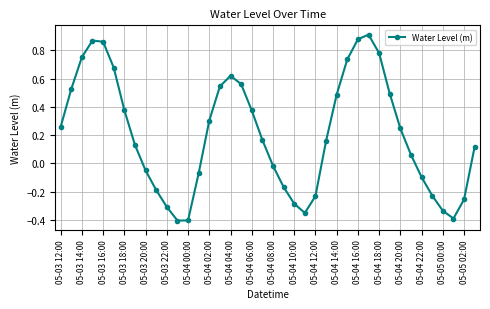

True or false: there are more than 1 points higher than both neighbors.

True